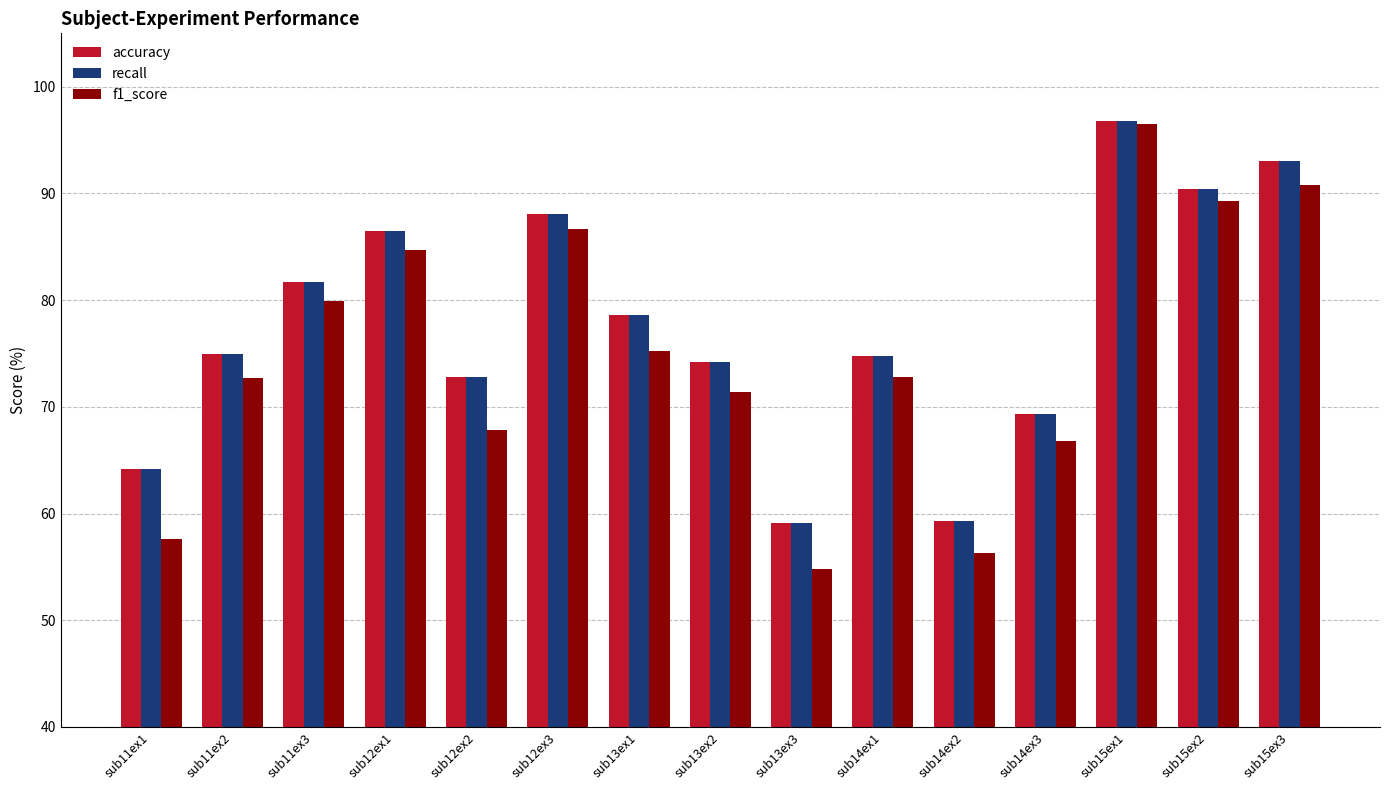

The f1_score series shows 25.4 at sub12ex3. True or false?

False